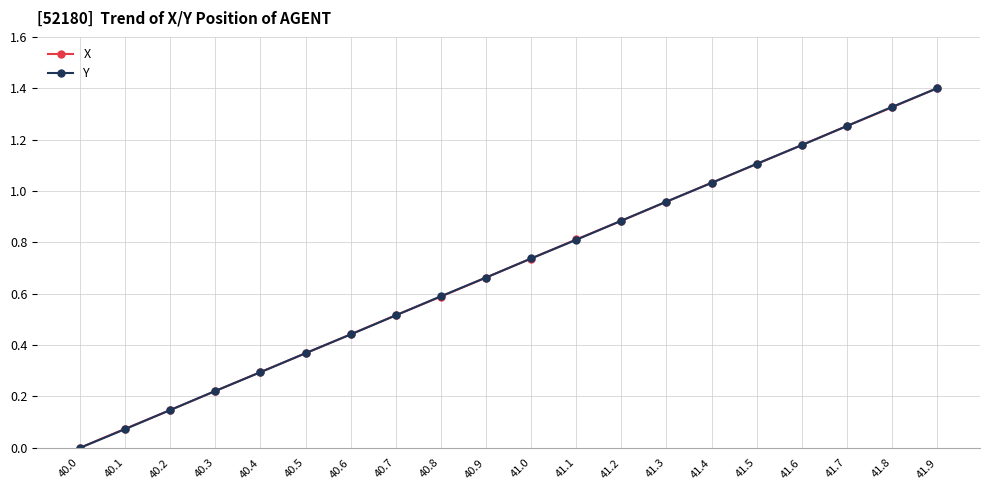

What position from the right is 41.2?

8